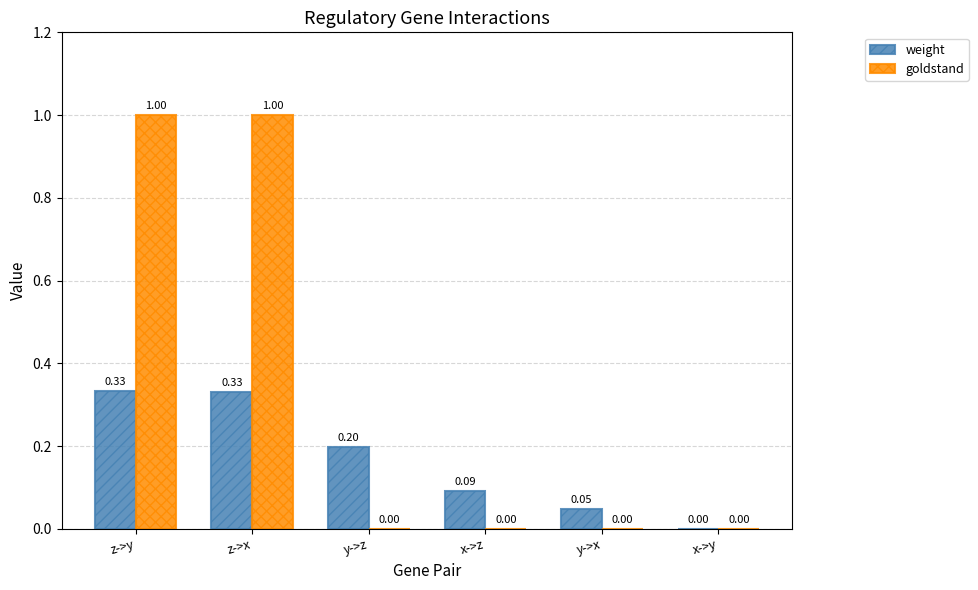

Between z->x and x->y, which series saw the biggest shift?

goldstand